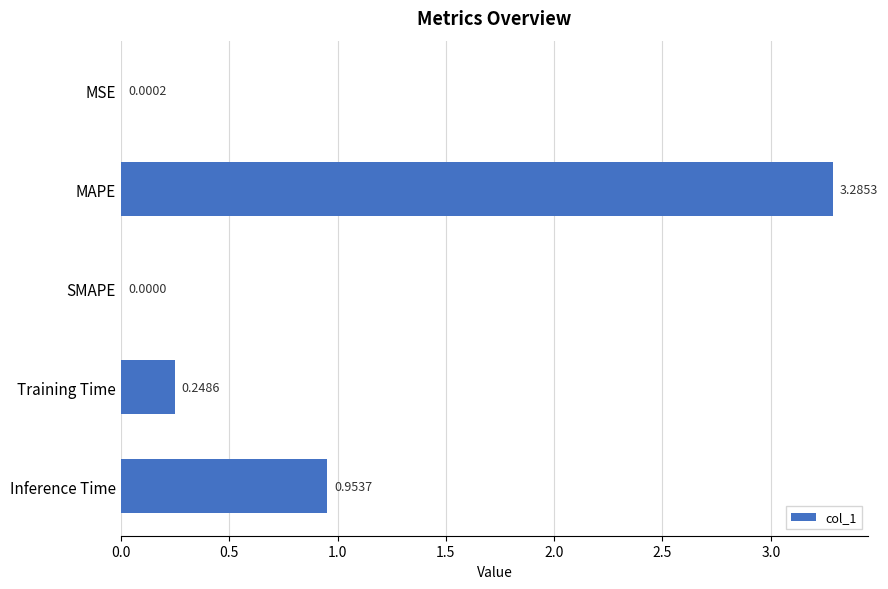

What is the ratio of the value at Inference Time to the value at MAPE?

0.3